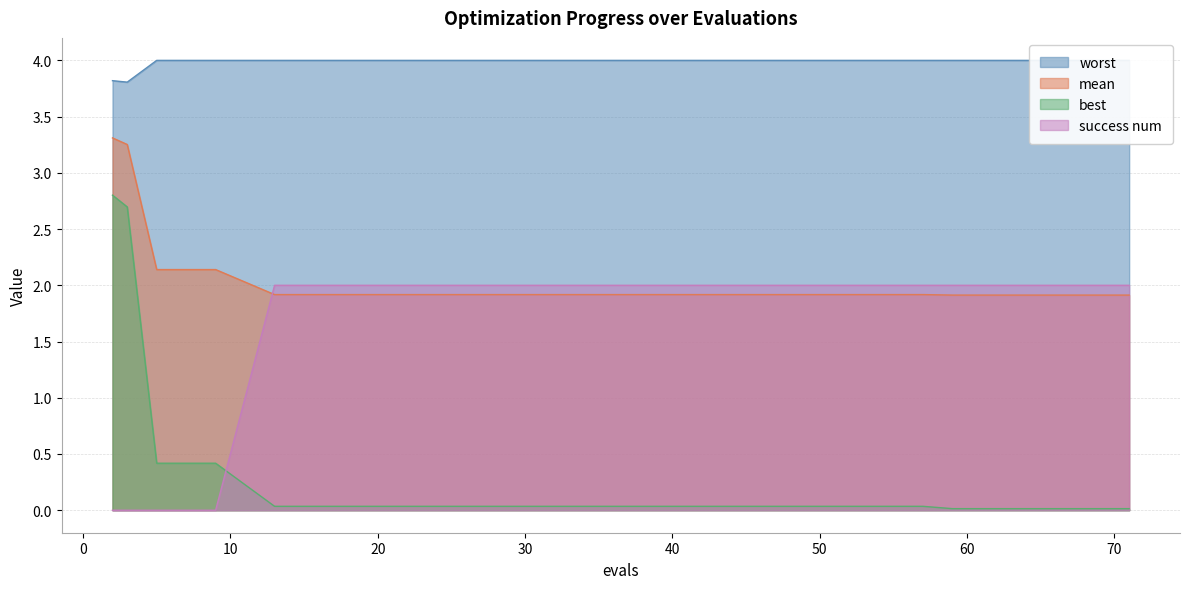

The value of best at 63 is 0.0. True or false?

True